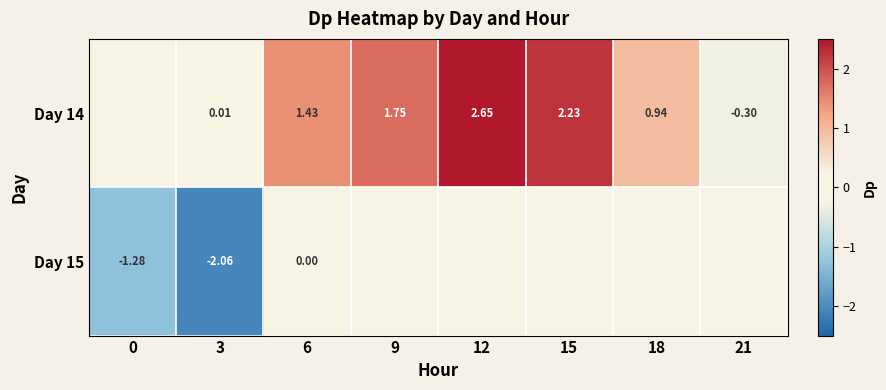

What is the spread (max minus min) of values at 15?

2.2